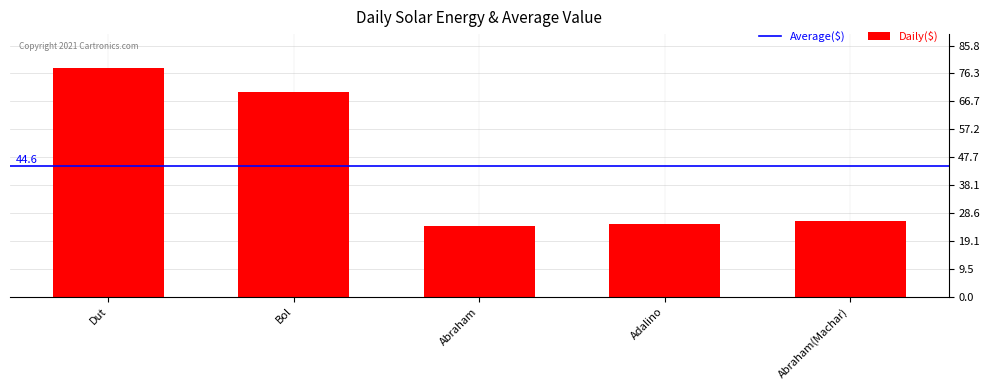

Reading left to right, what are all the values shown in this chart?

Dut=78	Bol=70	Abraham=24	Adalino=25	Abraham(Machar)=26